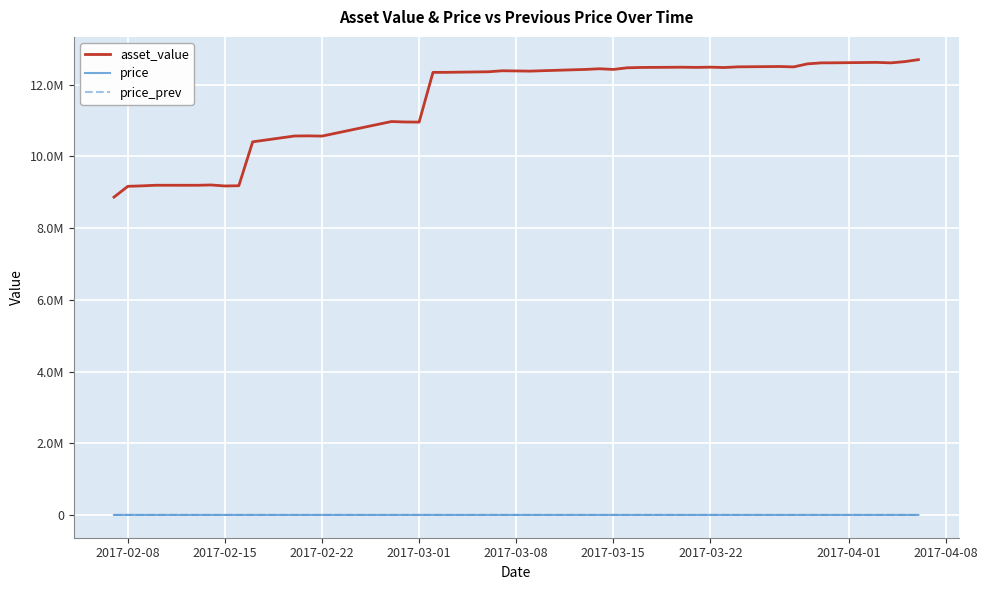

Does the chart display data point markers on the line(s)?

No